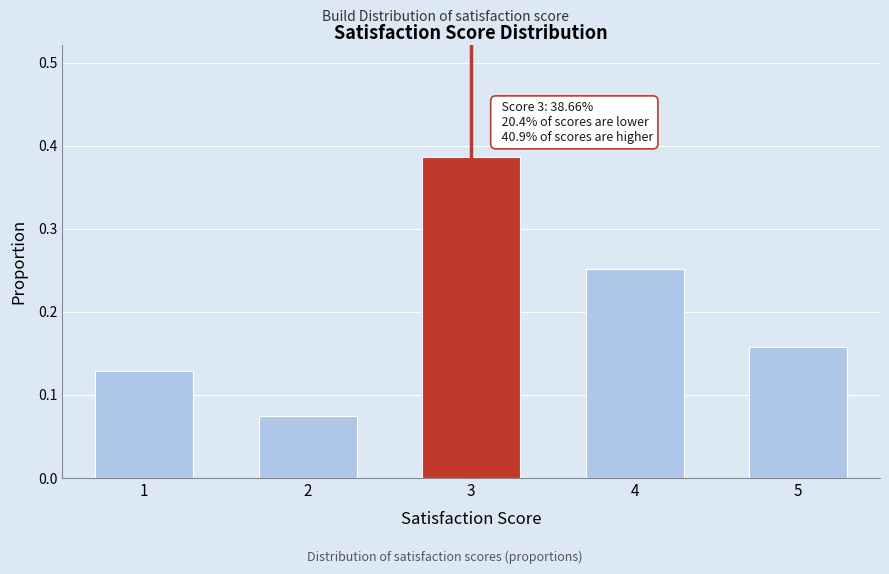

What is the sum of all values?

1.0